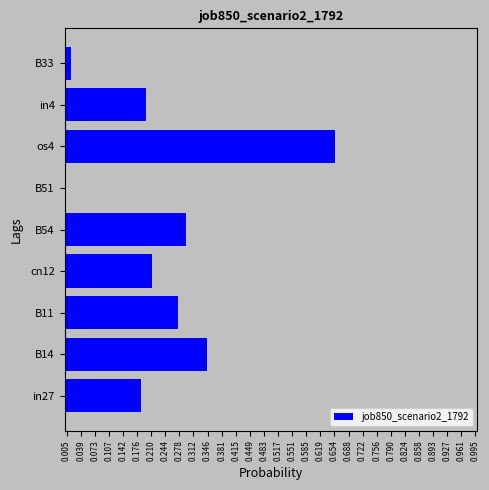

What is the sum of all values?

2.2